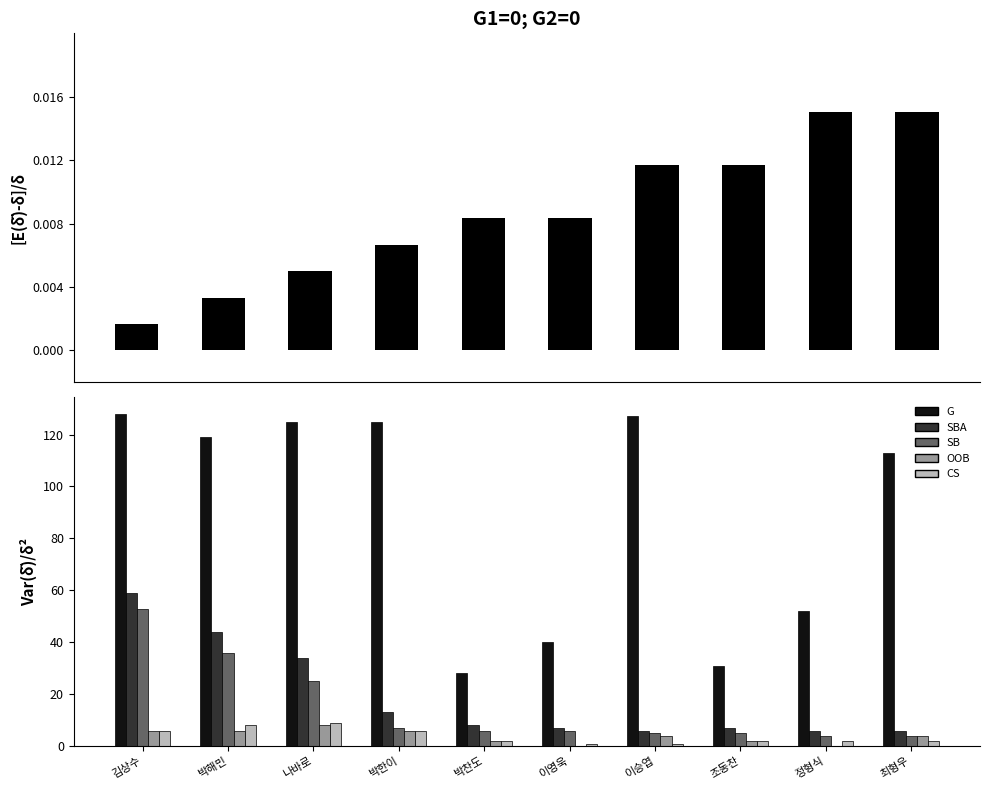

How many groups of bars are there?

10